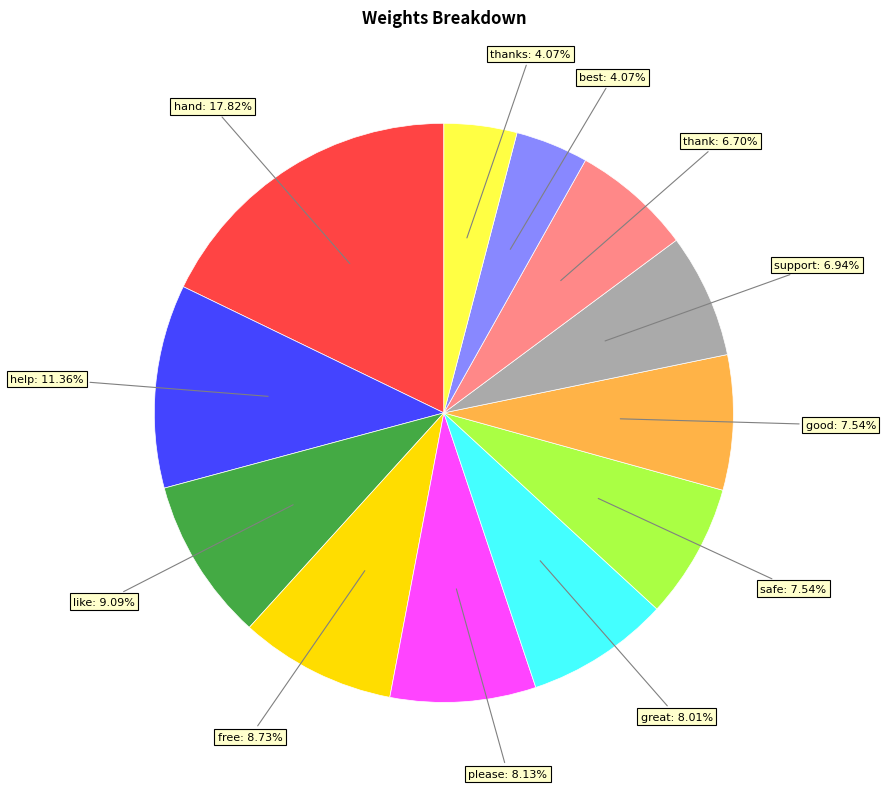

How many slices are in this pie chart?

12